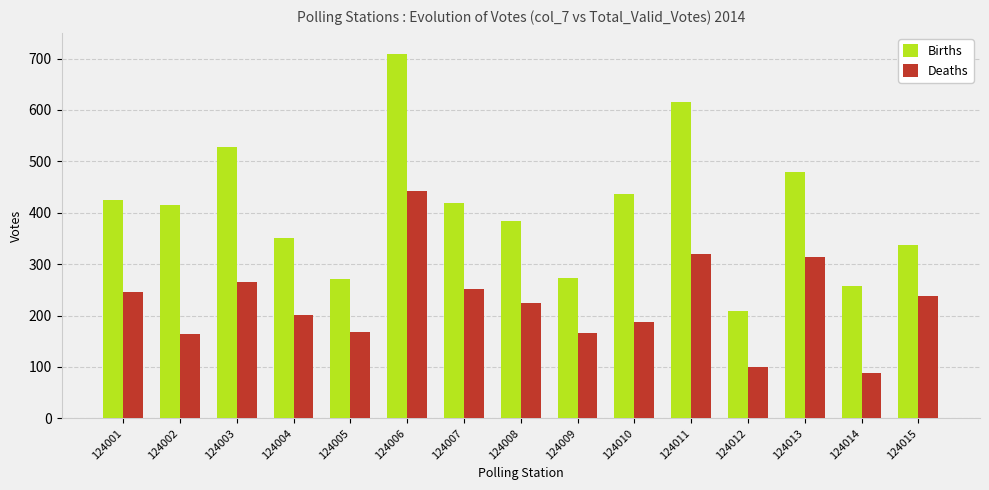

What is the minimum value for Deaths?

89